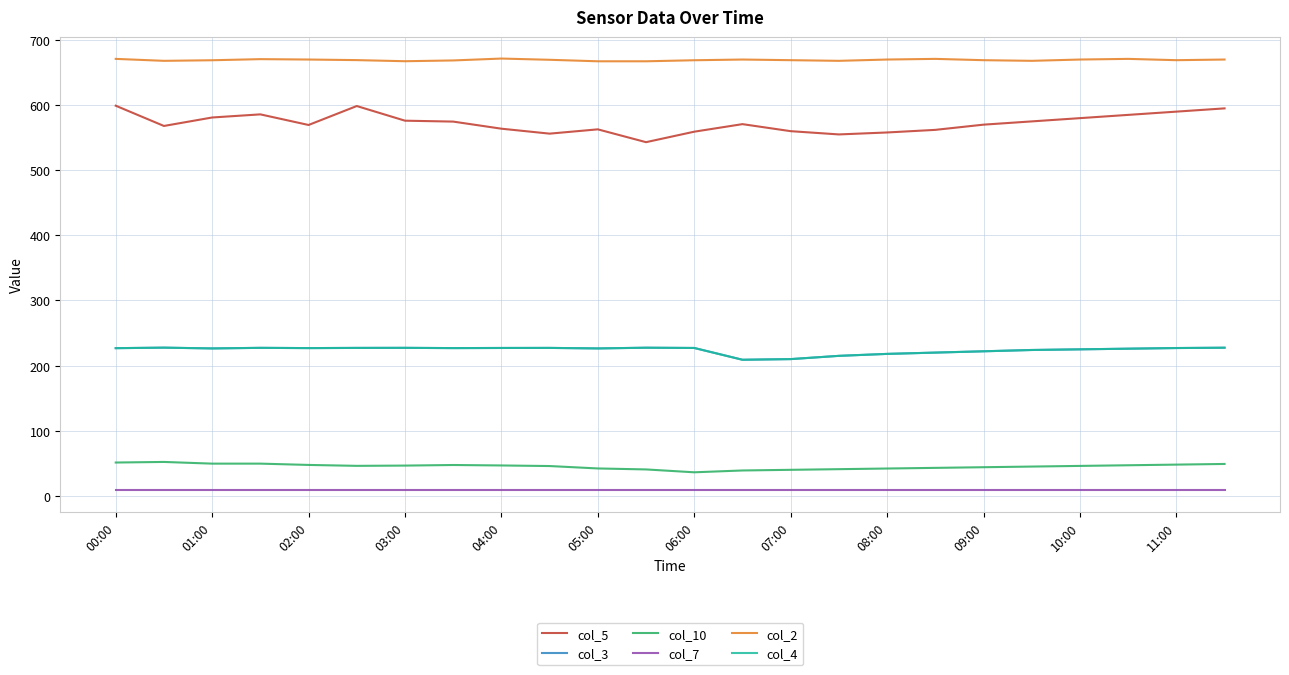

Does the chart display data point markers on the line(s)?

No